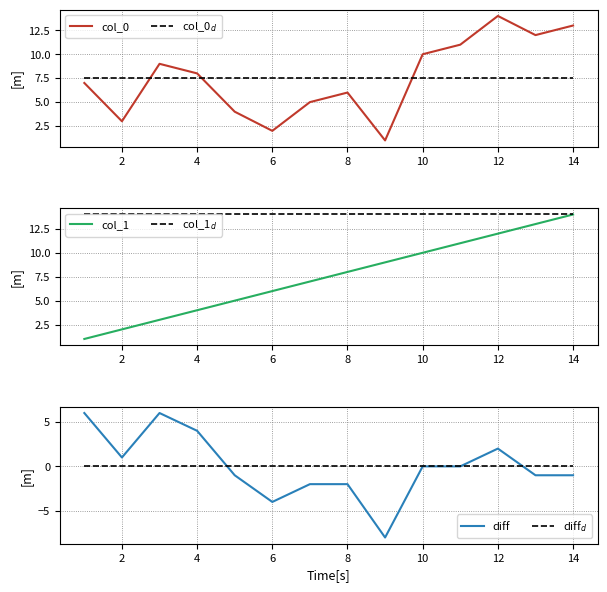

How many lines are shown in the chart?

6